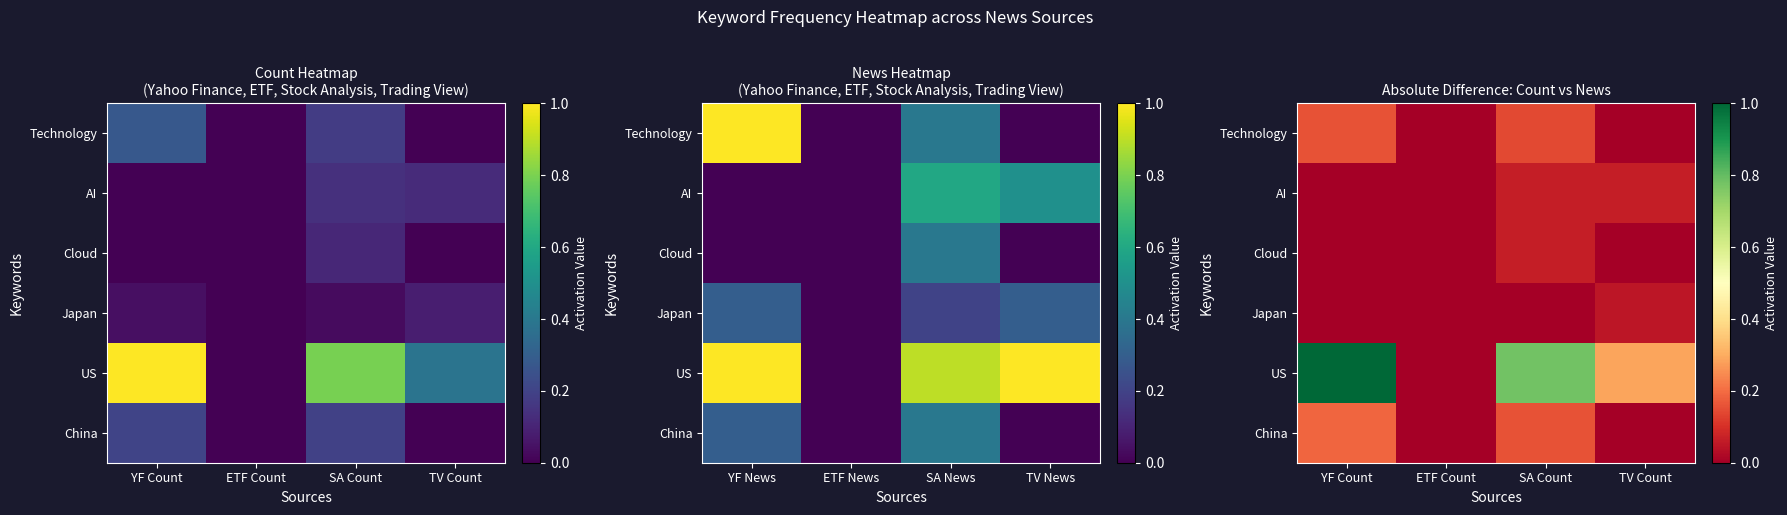

Which series has the widest spread of values?

US